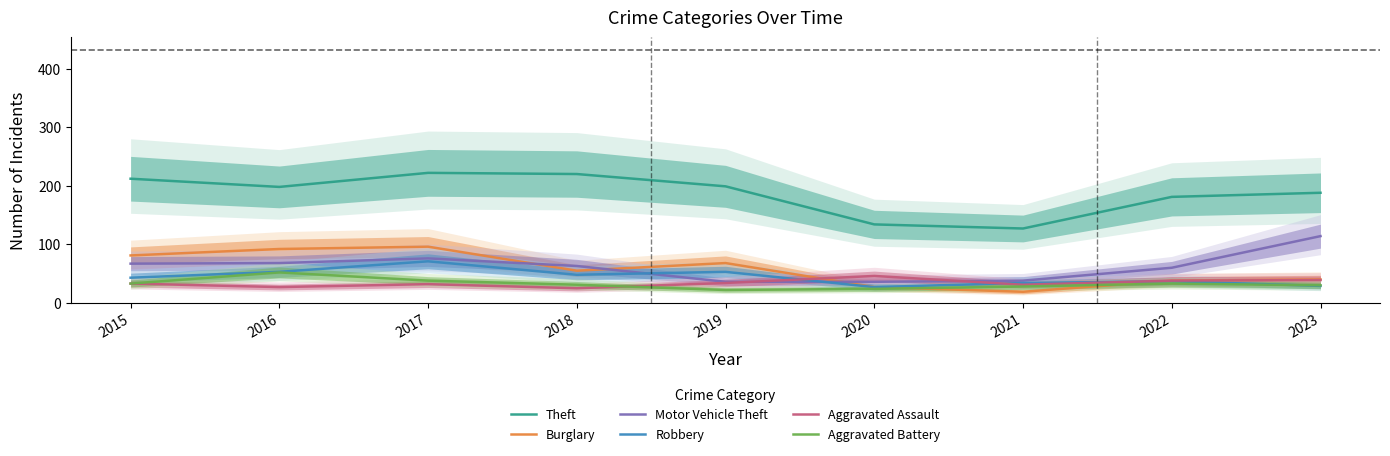

Where does the Aggravated Battery series first go above 31?

2015